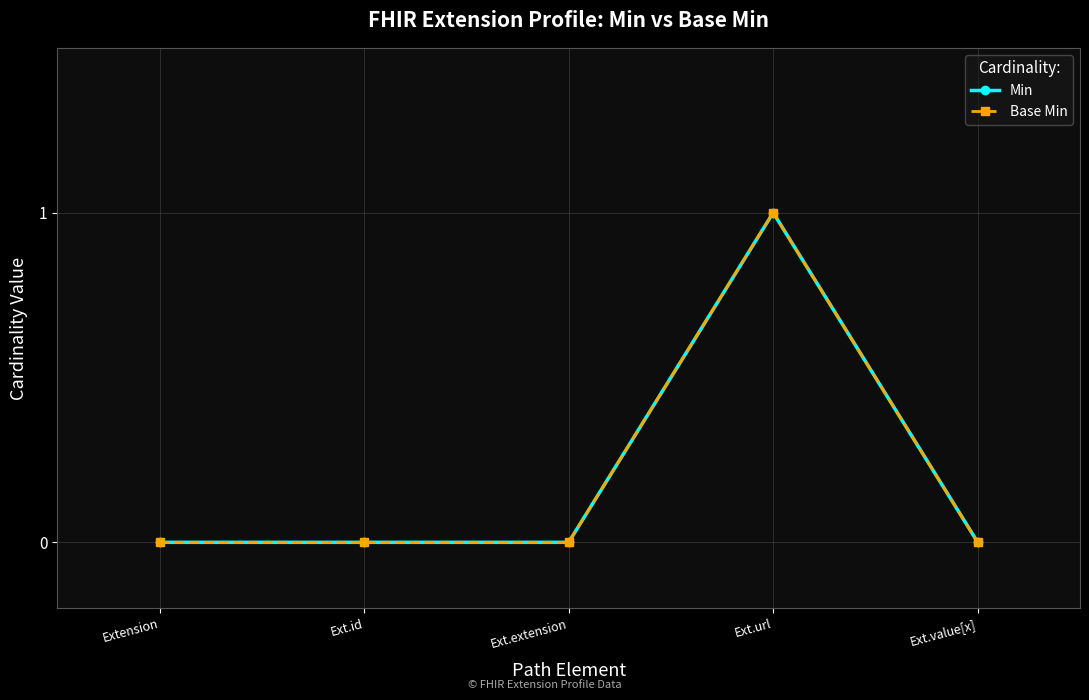

What is the maximum value for Min?

1